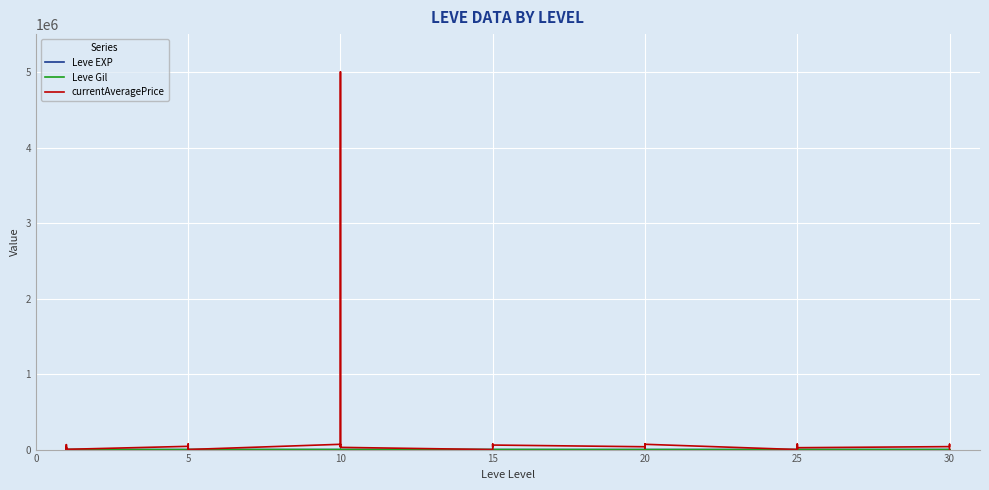

True or false: Leve Gil and currentAveragePrice cross at least once.

True